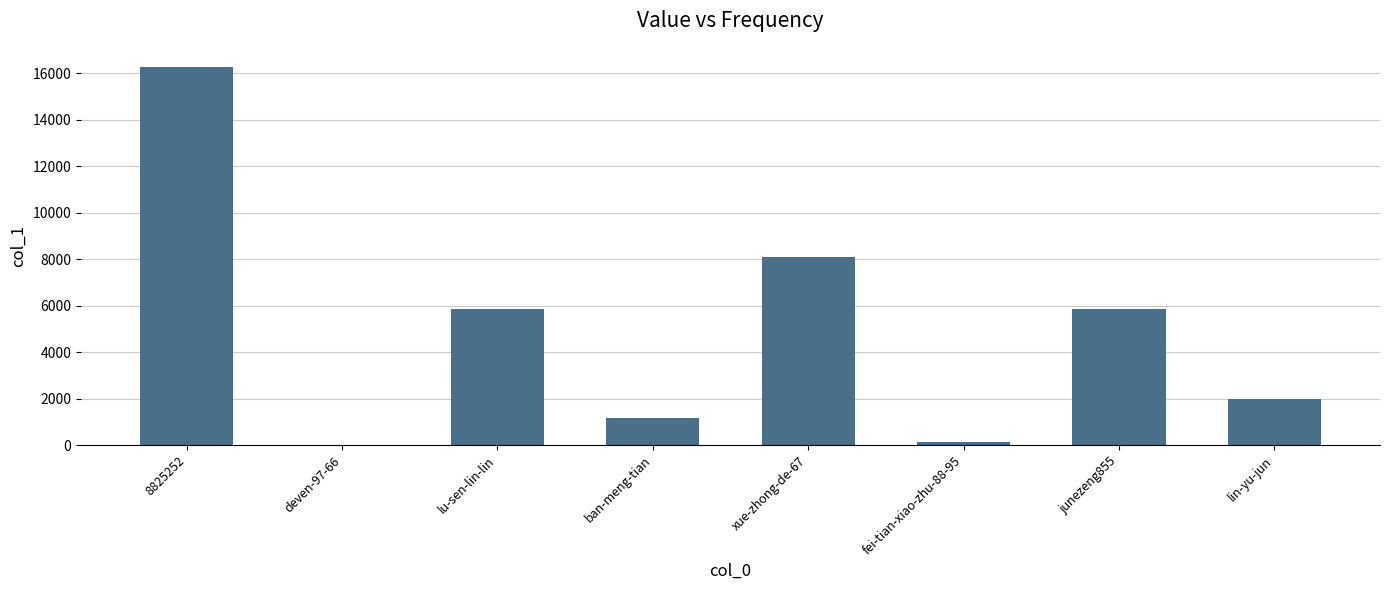

True or false: the data shows 1193 at lu-sen-lin-lin.

False